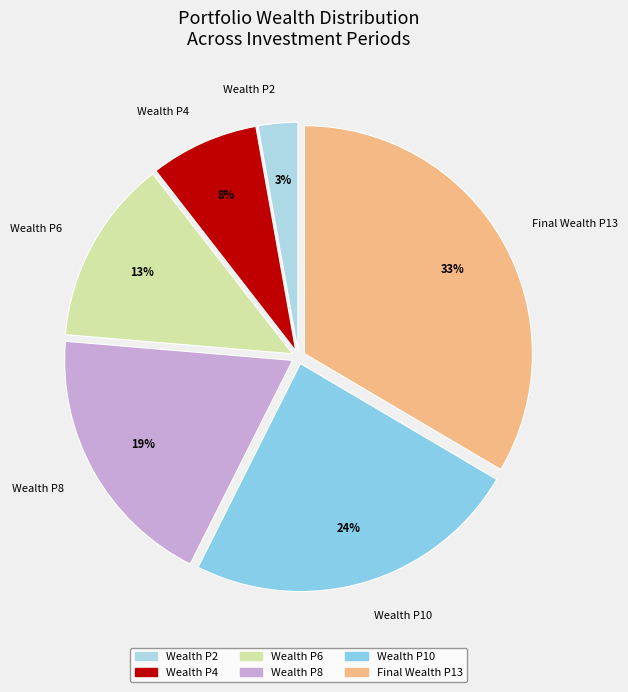

Which slice is the largest?

Final Wealth P13